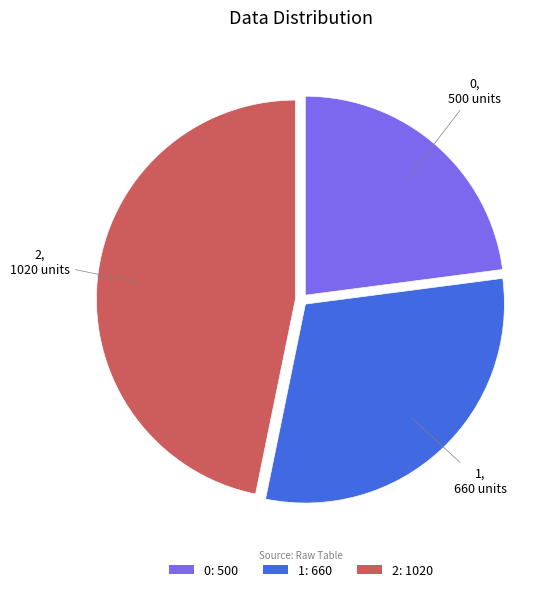

Combined, do 1: 660 and 2: 1020 account for over 50%?

Yes